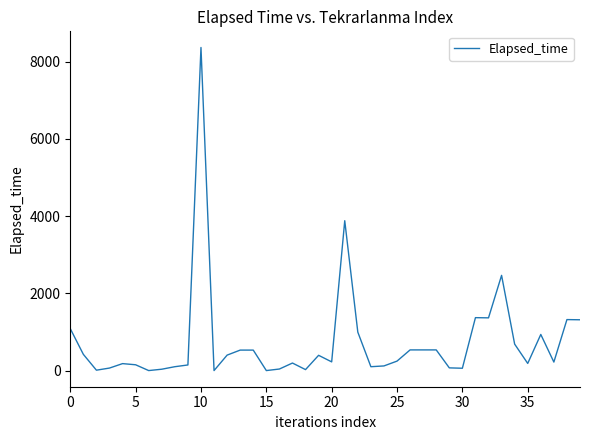

What is the maximum value shown in the chart?

8365